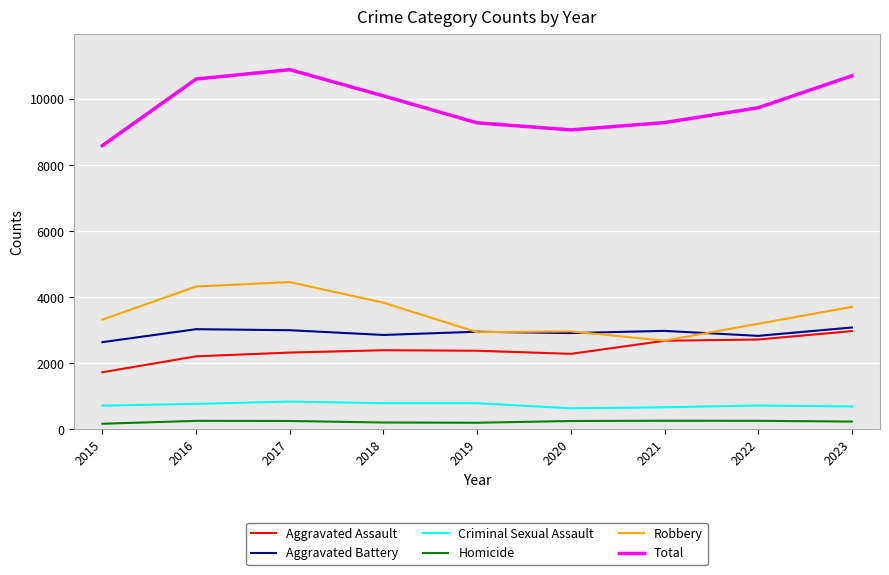

Is it true that Aggravated Battery equals 4756 at 2015?

False